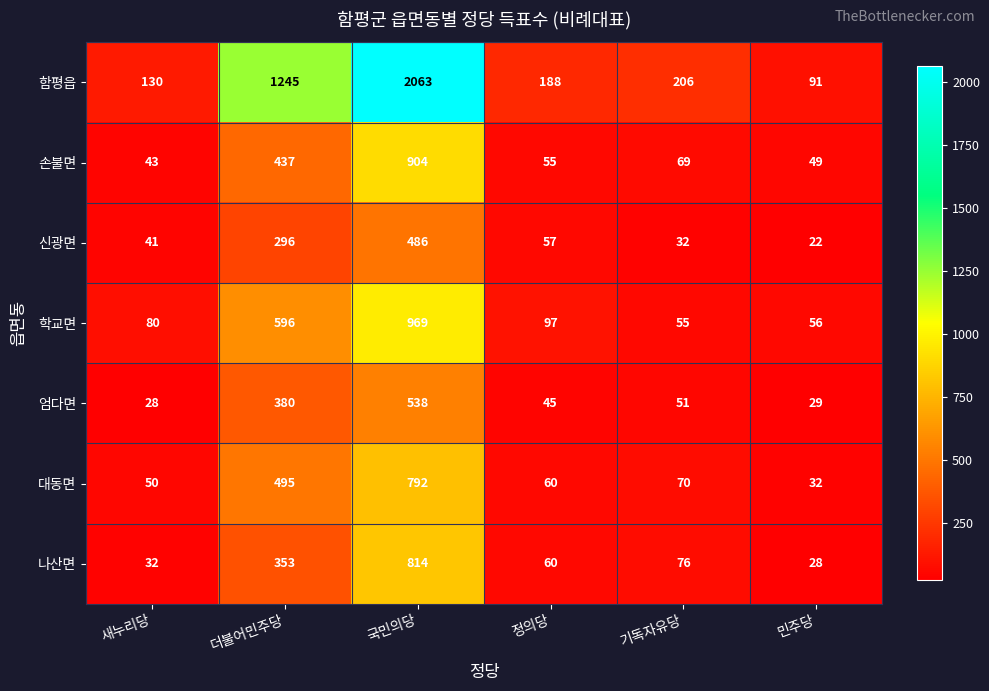

The value of 신광면 at 기독자유당 is 12. True or false?

False